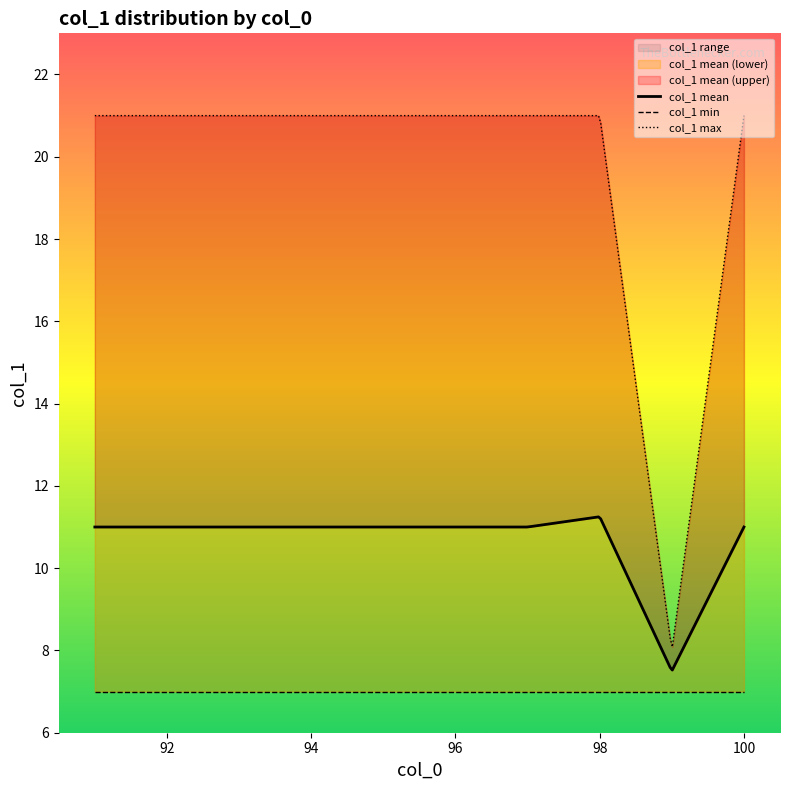

What is the difference between the values at 11 and 13?

2